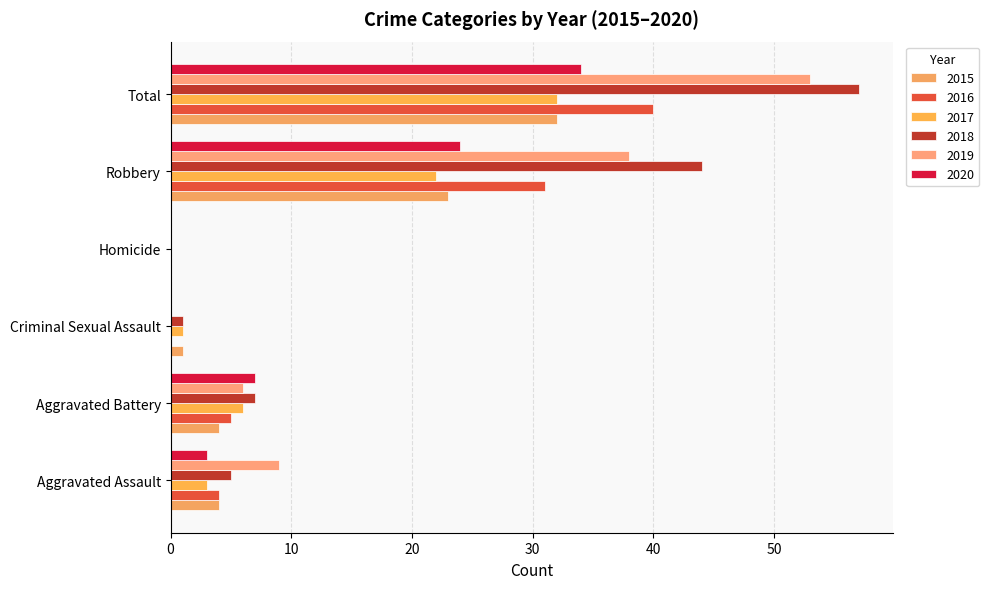

Count the number of data series in this chart.

6